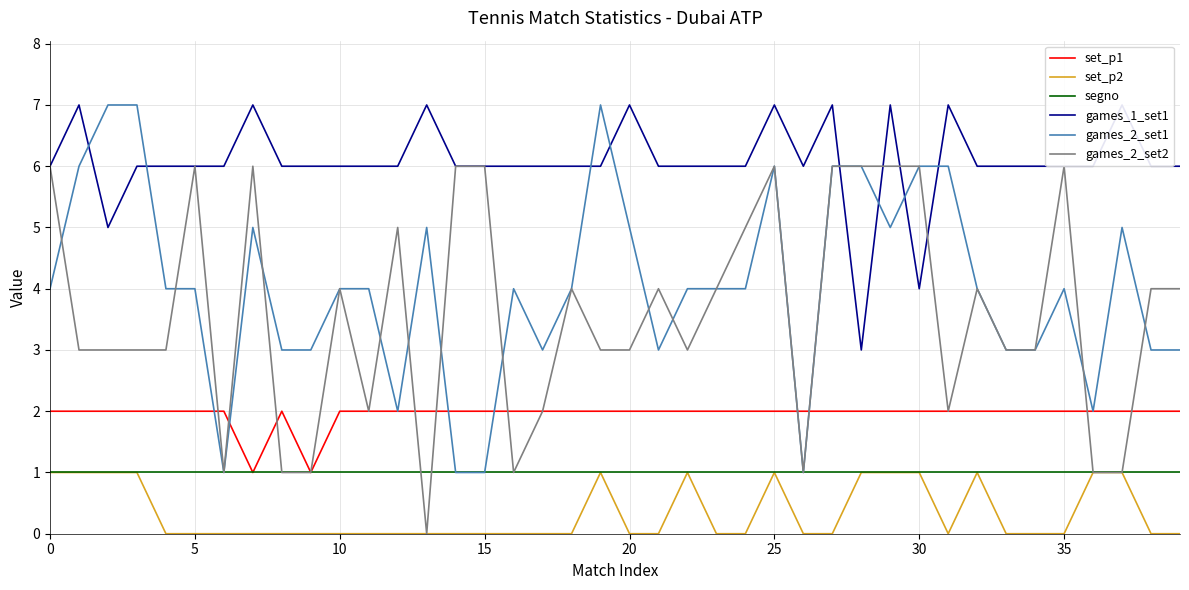

What is the spread (max minus min) of values at 28?

5